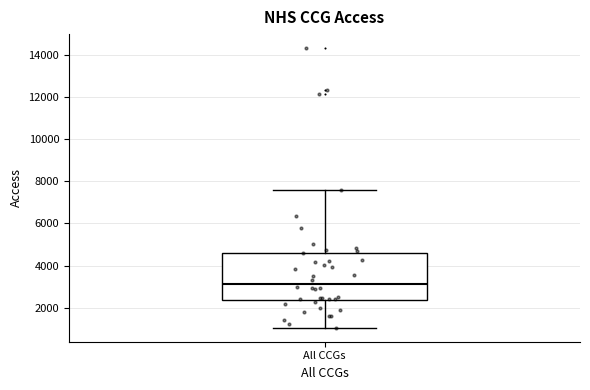

Where does the upper whisker of the box for All CCGs end on the y-axis? The values are not printed on the chart, so give them approximately, as read against the axis.

7600